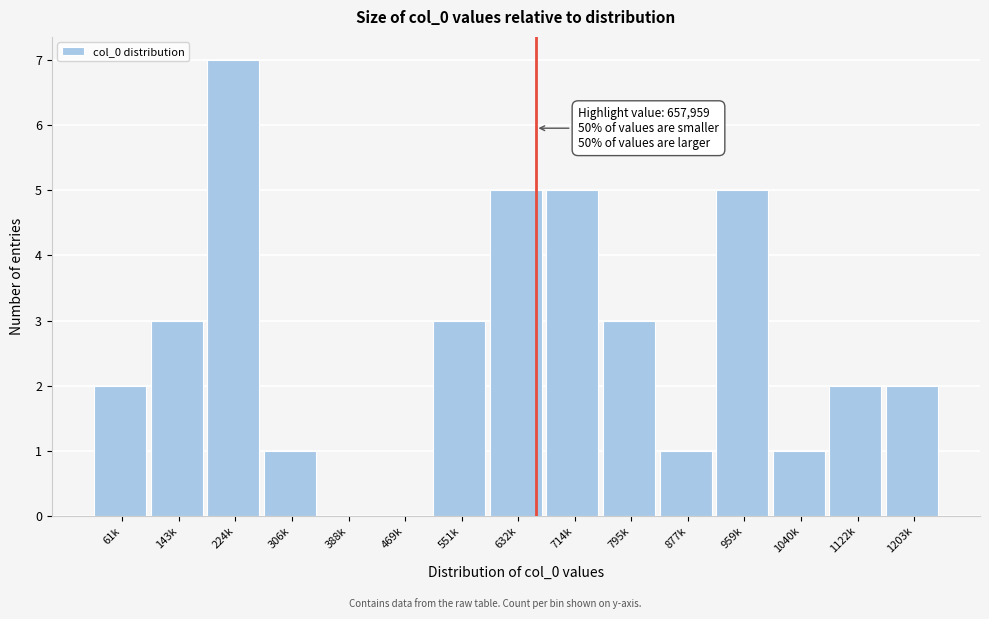

Reading right to left, extract all data points from this chart.

1203k=2	1122k=2	1040k=1	959k=5	877k=1	795k=3	714k=5	632k=5	551k=3	469k=0	388k=0	306k=1	224k=7	143k=3	61k=2